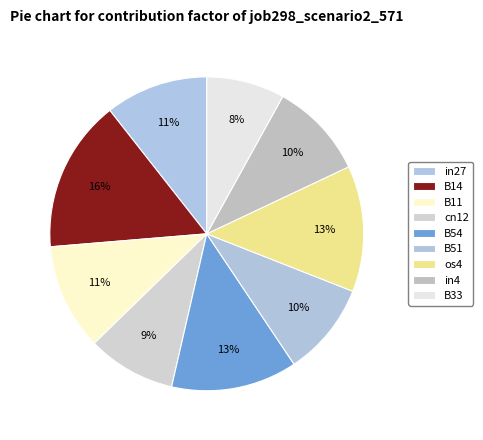

Rank the categories by value from highest to lowest.

B14, B54, os4, B11, in27, in4, B51, cn12, B33